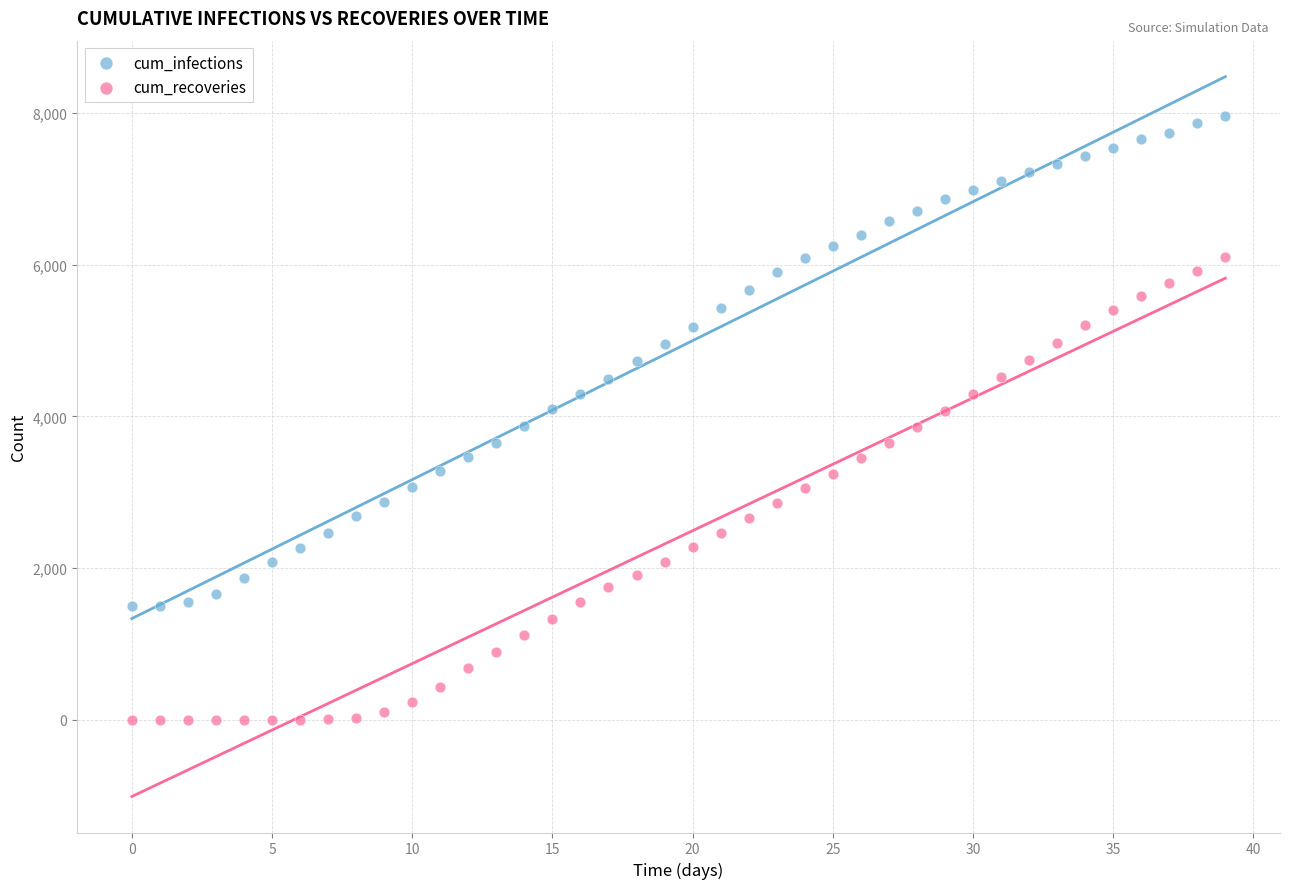

What are all the series names shown in the legend?

cum_infections, cum_recoveries